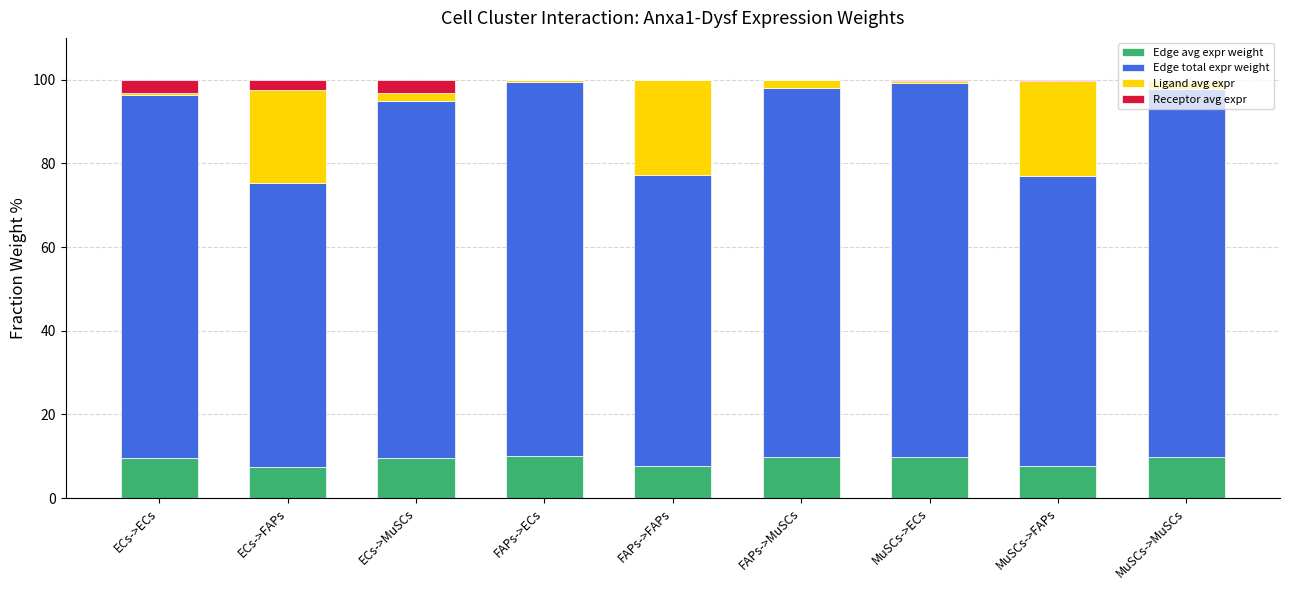

How many categories are shown in the chart?

9